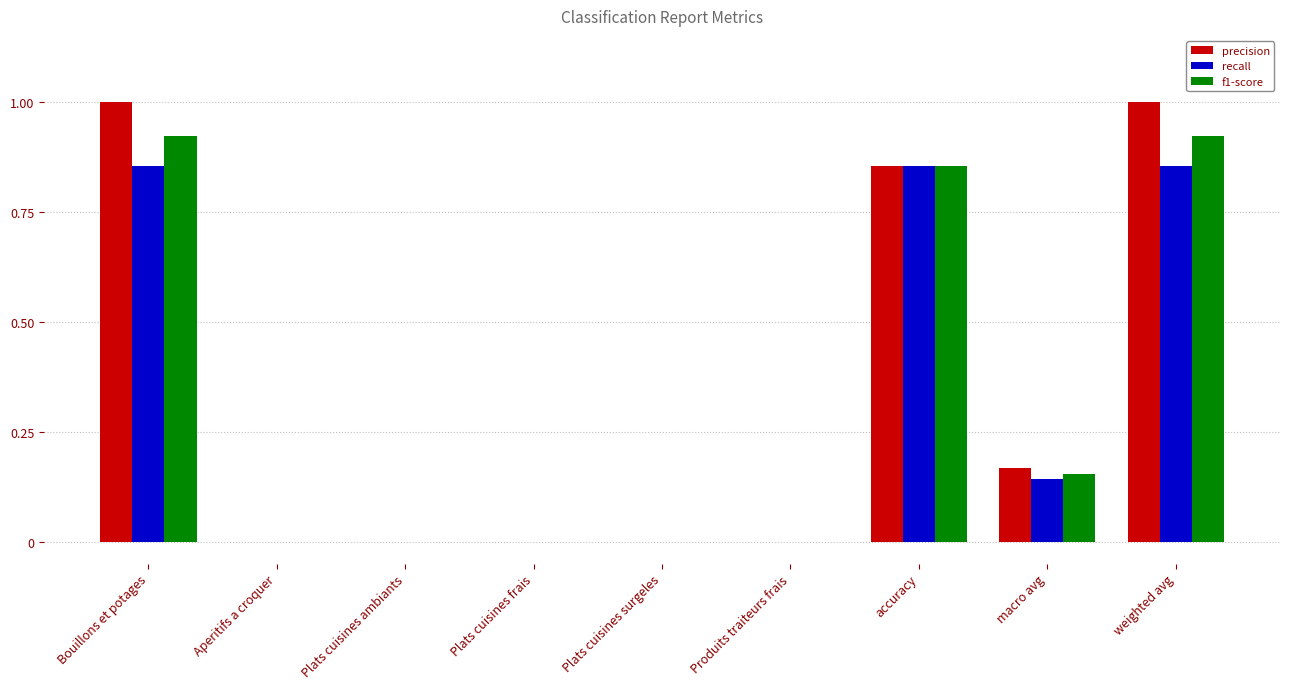

Between Produits traiteurs frais and weighted avg, which series saw the biggest shift?

precision